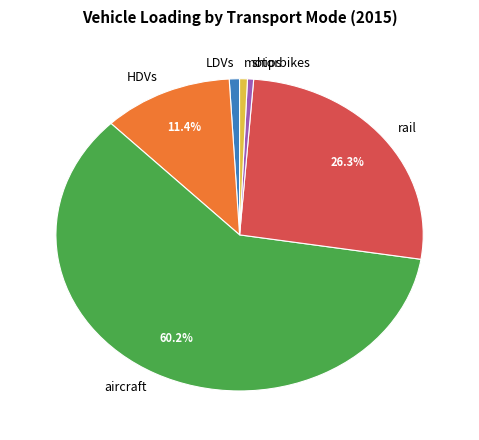

To the nearest percent, what is the combined percentage of rail and ships?

27%